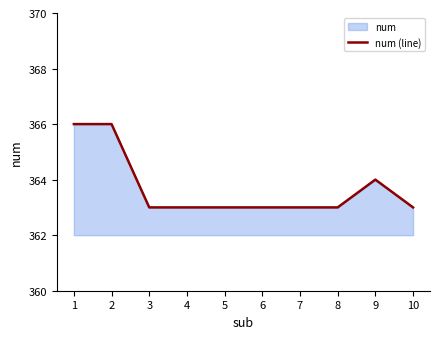

Is it true that the value at 9 is 364?

True